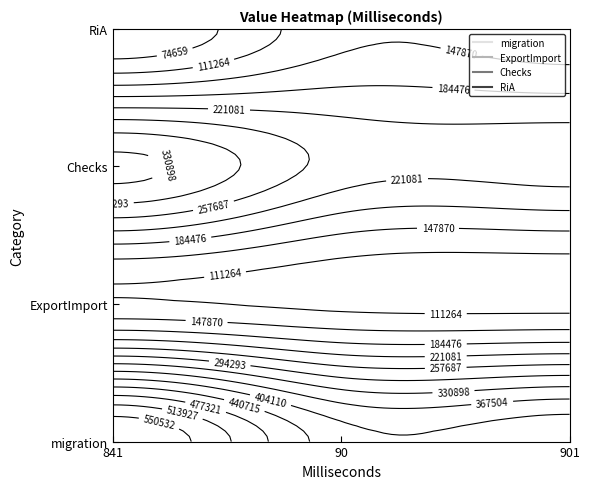

What is the minimum value for RiA?

38053